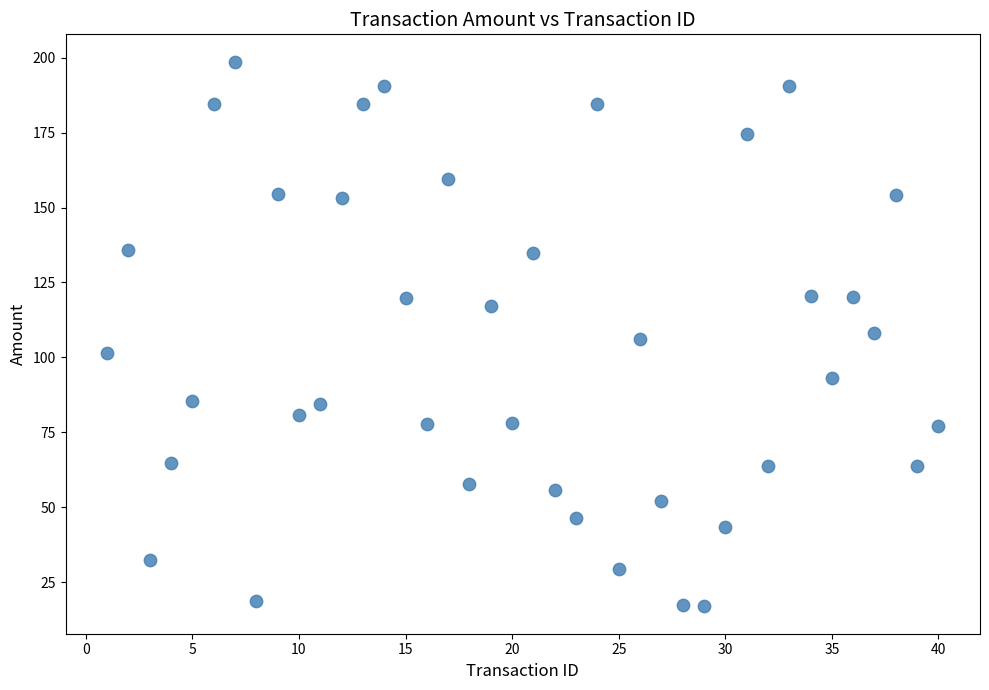

What is the range of Y values (max minus min)?

181.9